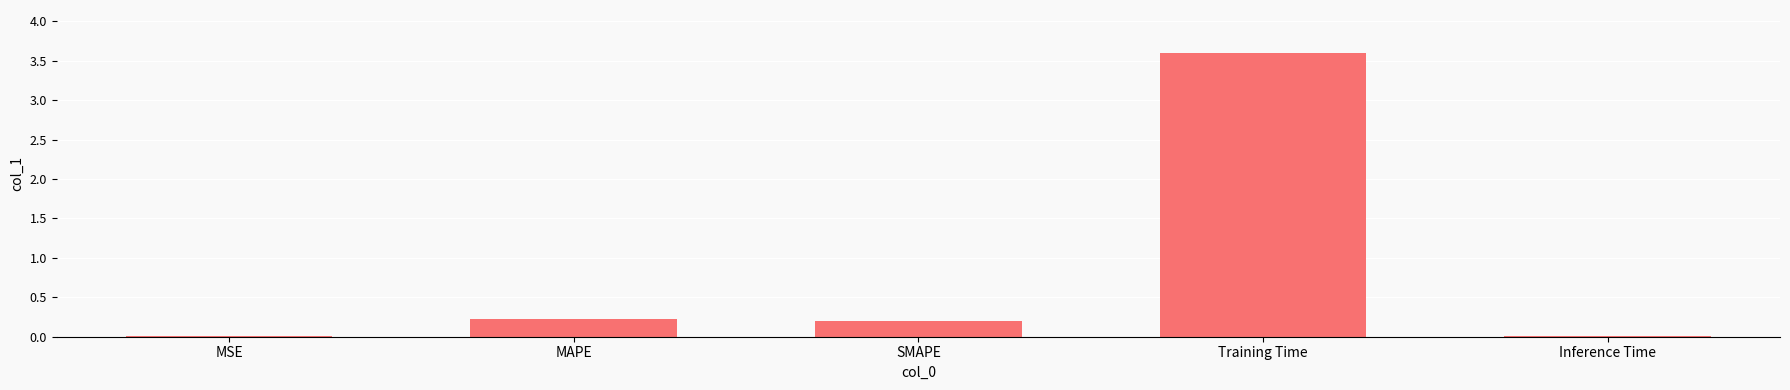

What is the maximum value shown in the chart?

3.6